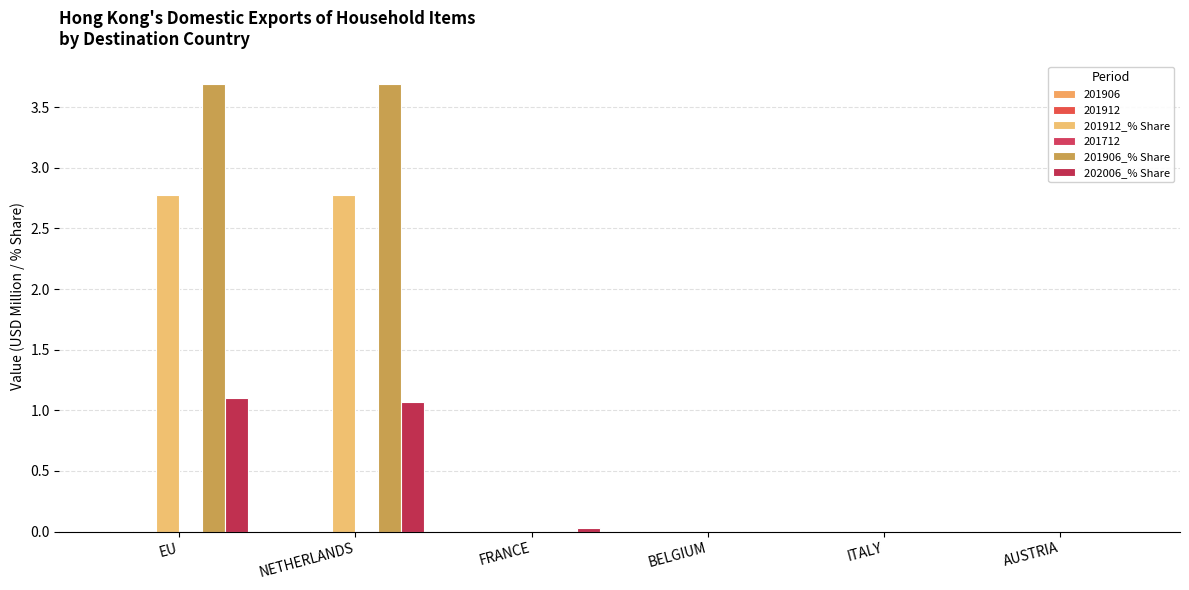

Are the bars horizontal?

No